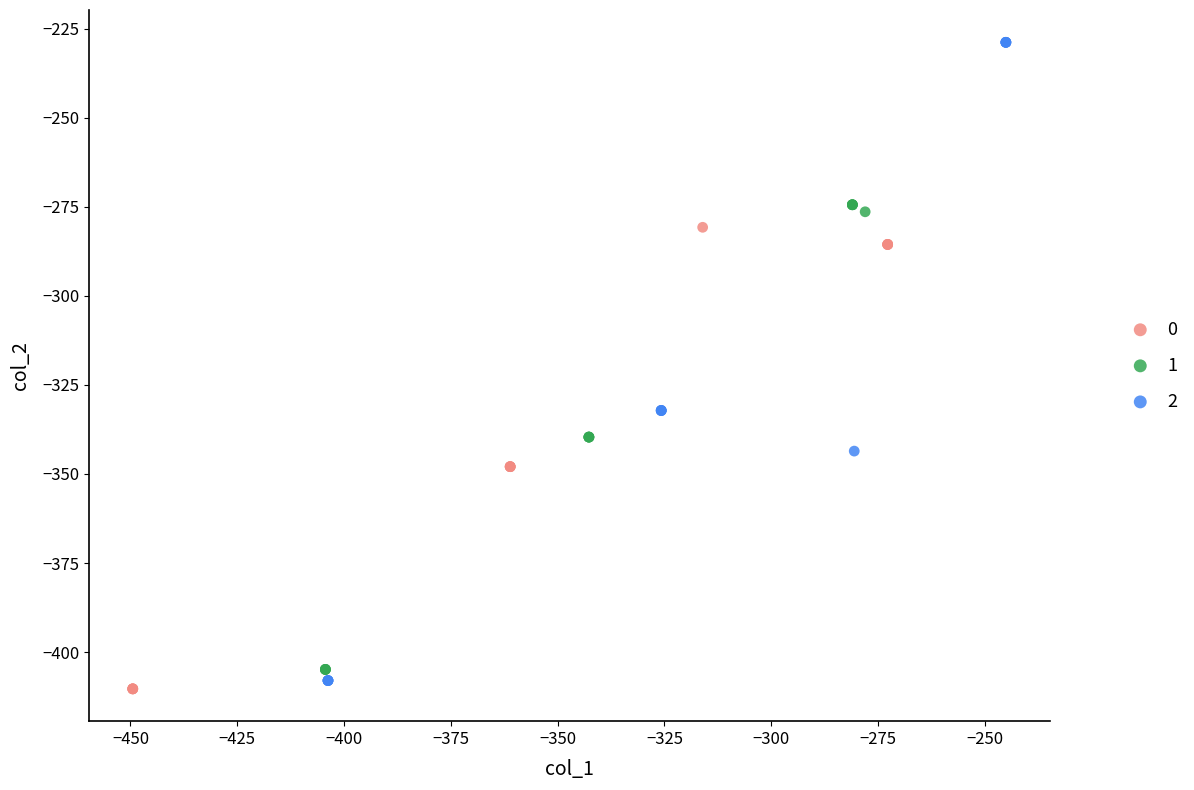

What are all the series names shown in the legend?

0, 1, 2